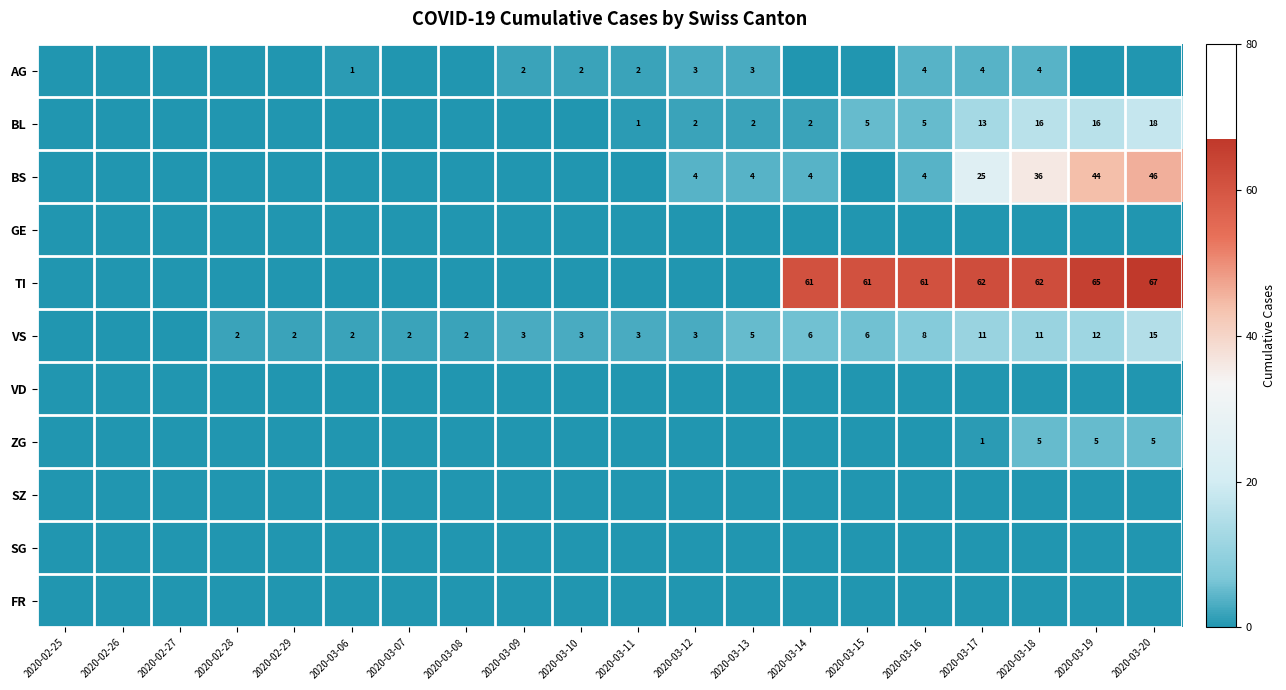

Count the number of categories in the chart.

20